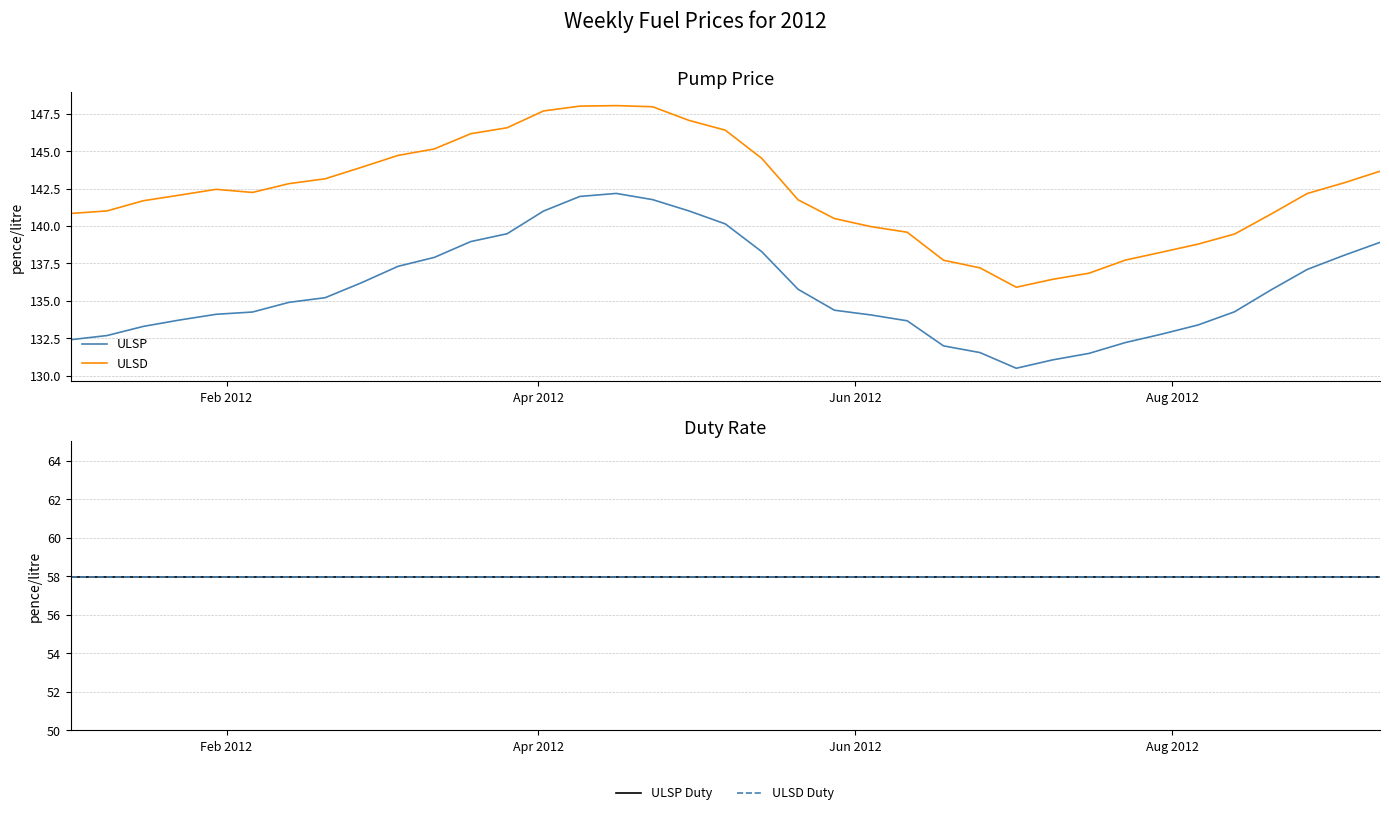

True or false: ULSD and ULSP cross at least once.

False